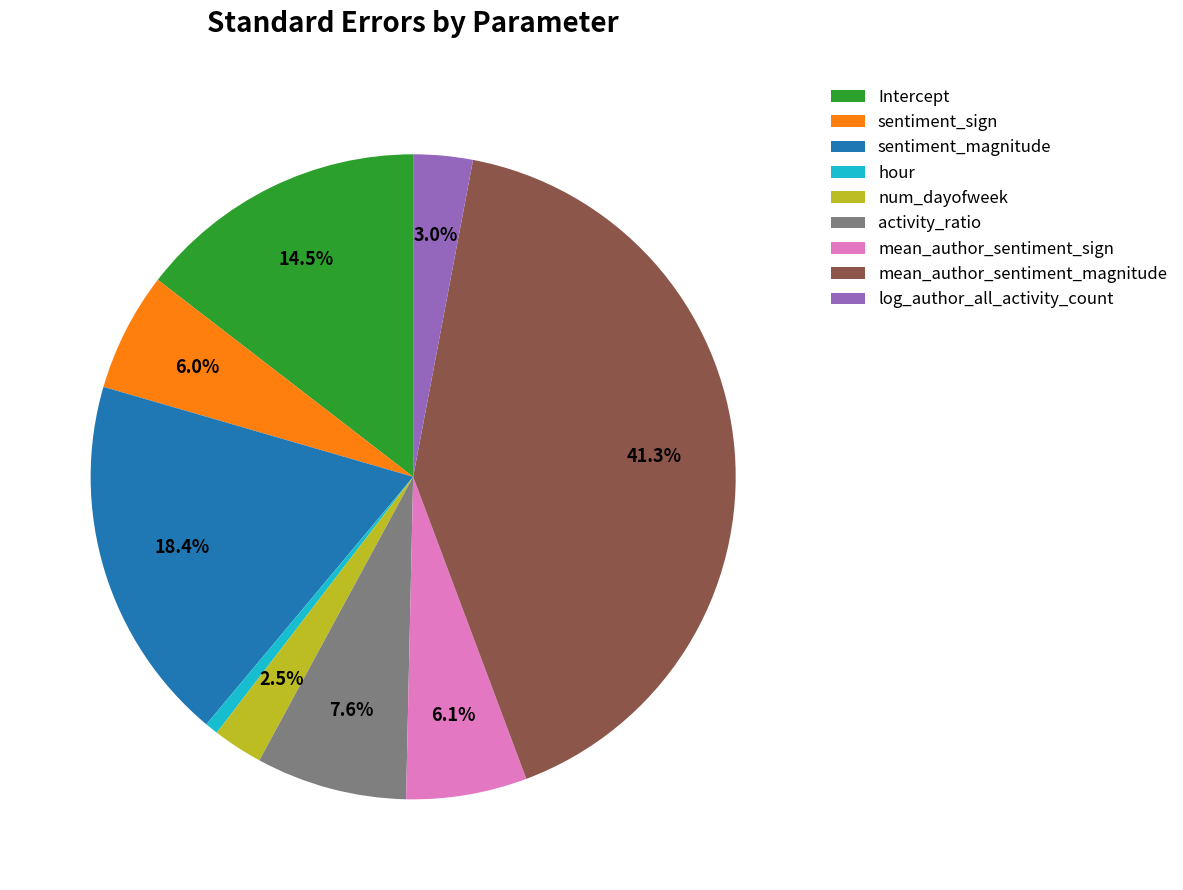

Combined, do activity_ratio and hour account for over 50%?

No